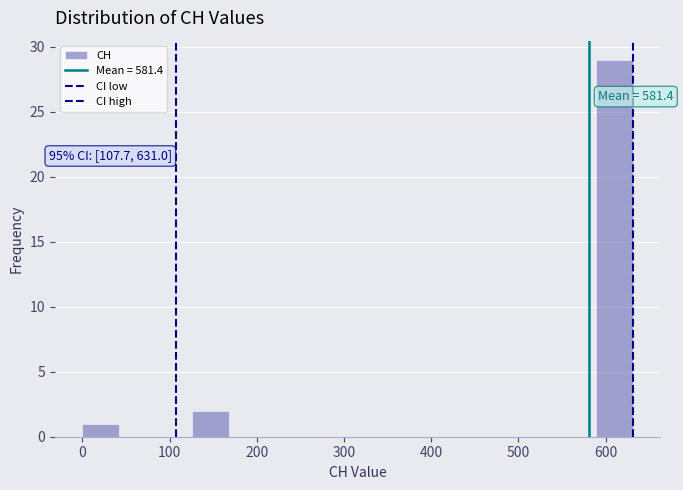

Which range on the x-axis has the tallest bar?

590 to 630